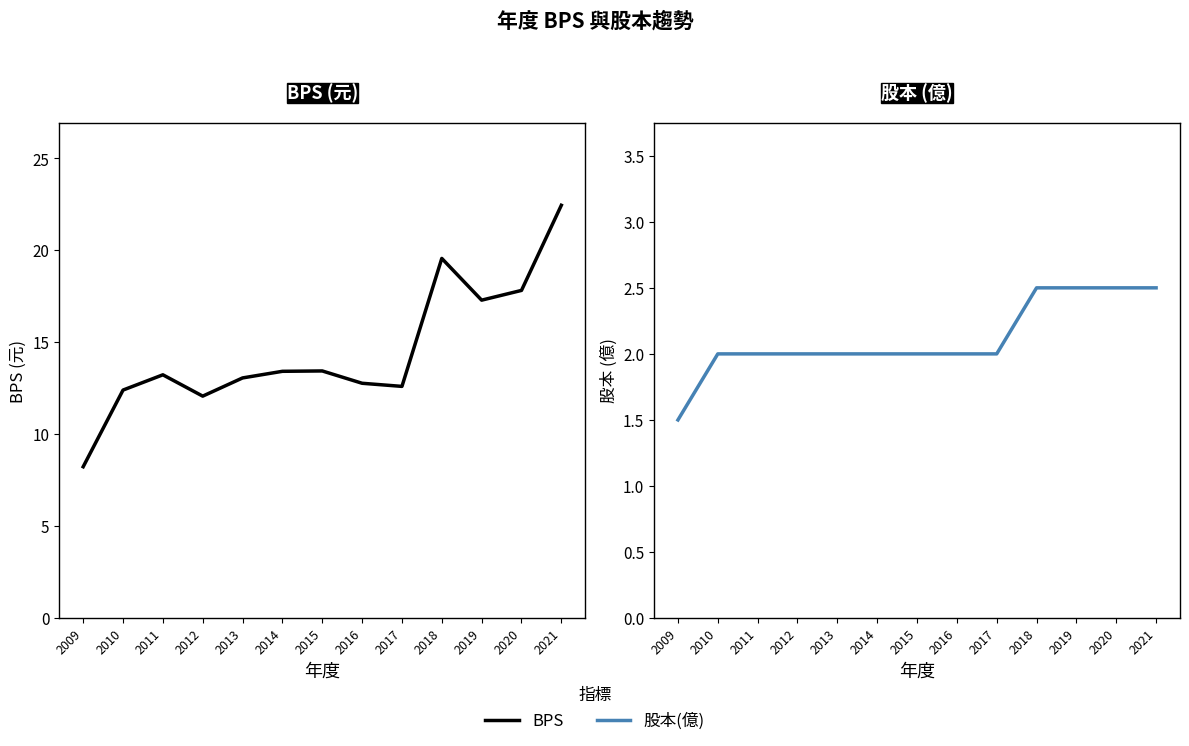

What is the minimum value shown in the chart?

1.5